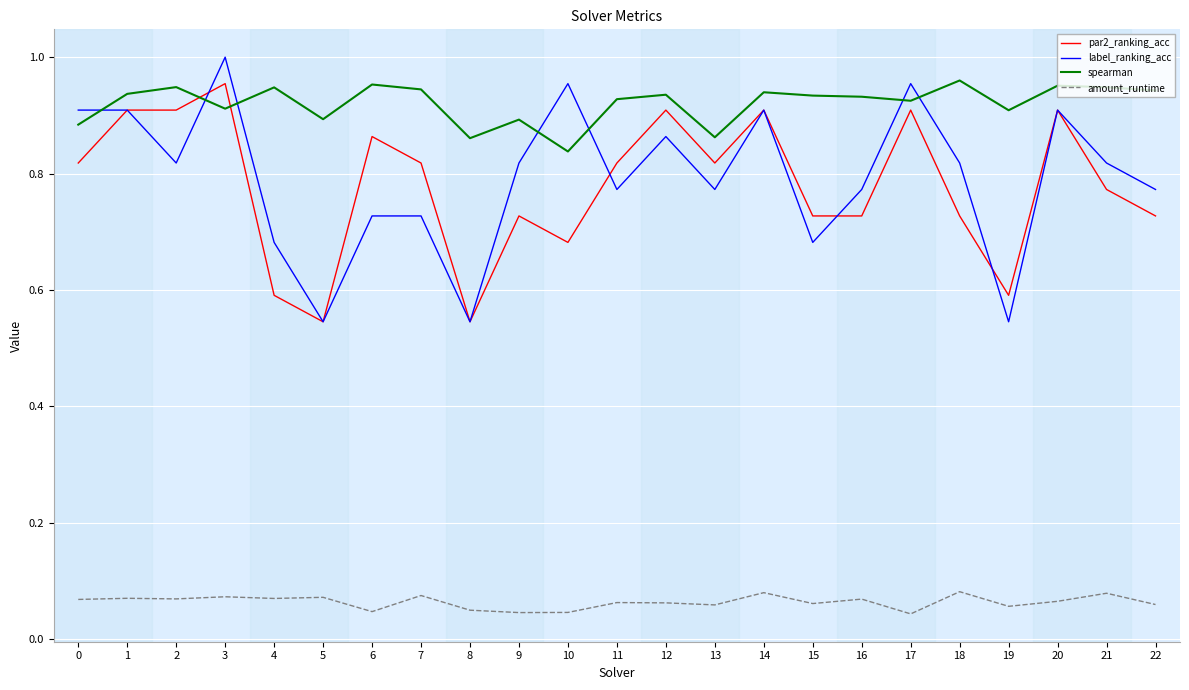

The value of spearman at 20 is 1.0. True or false?

True